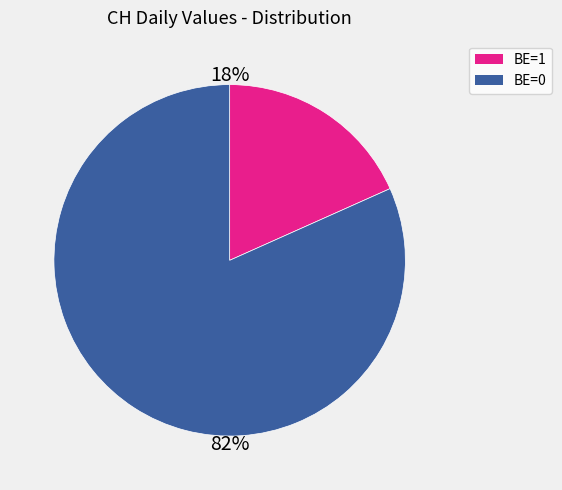

How many slices are in this pie chart?

2